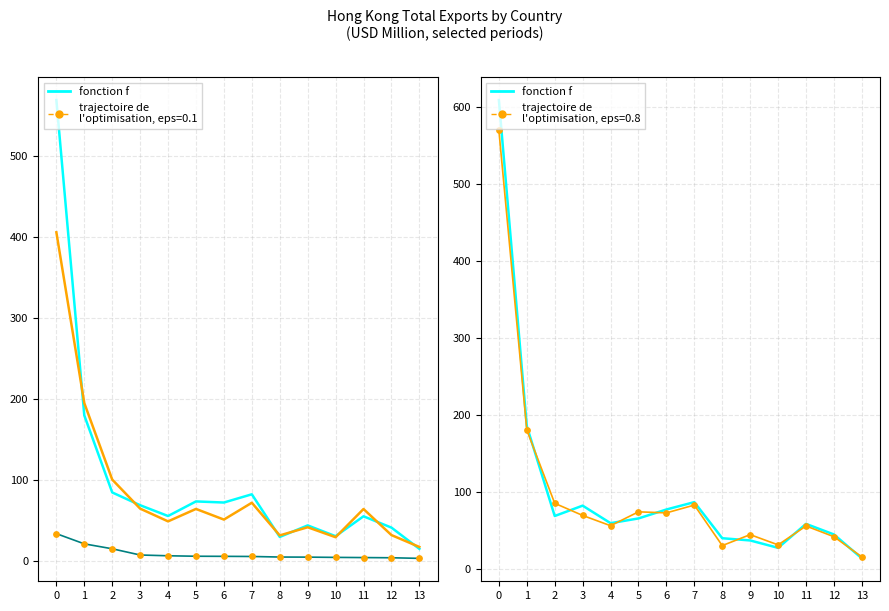

Approximately how many times larger is the value at 5 compared to 0?

0.2